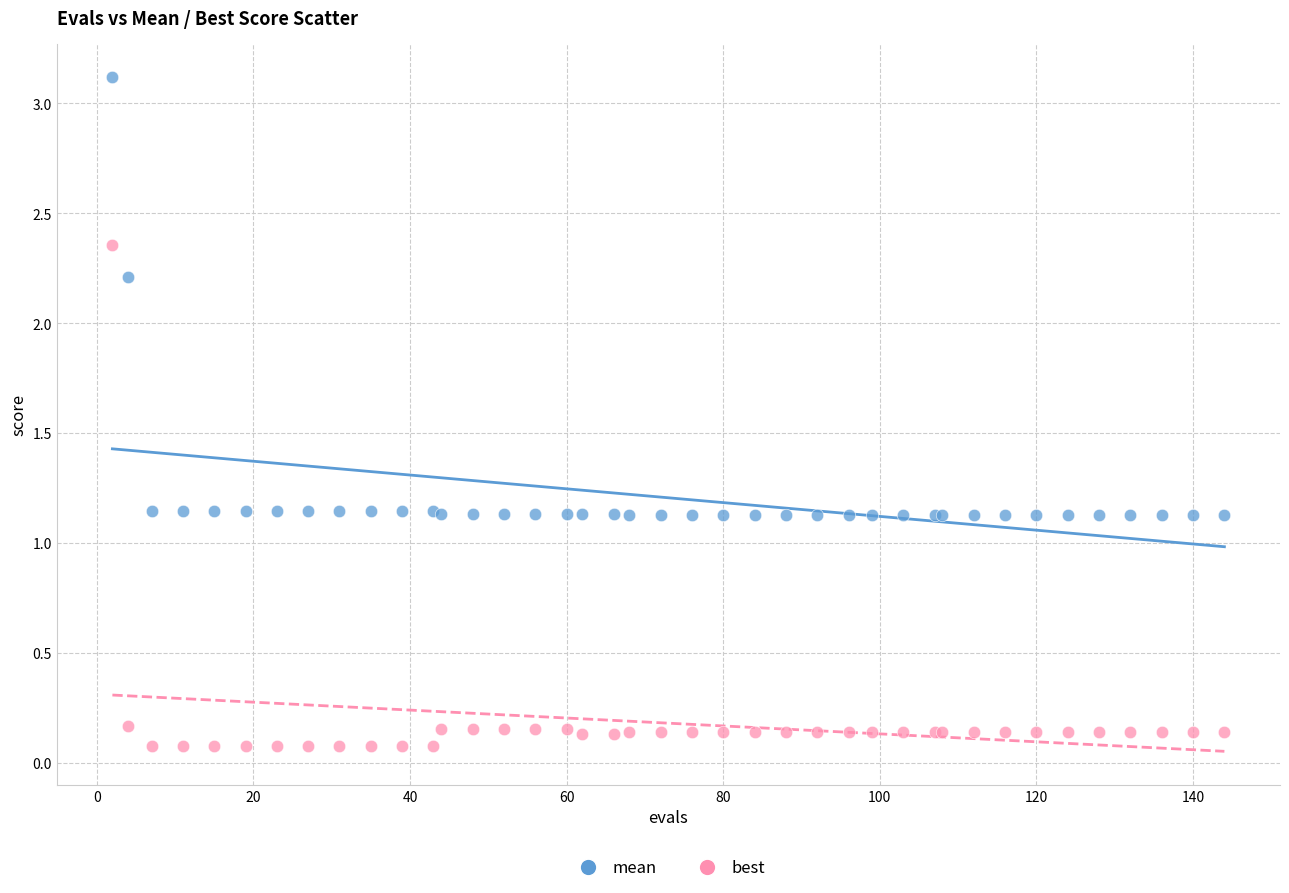

What are all the series names shown in the legend?

mean, best